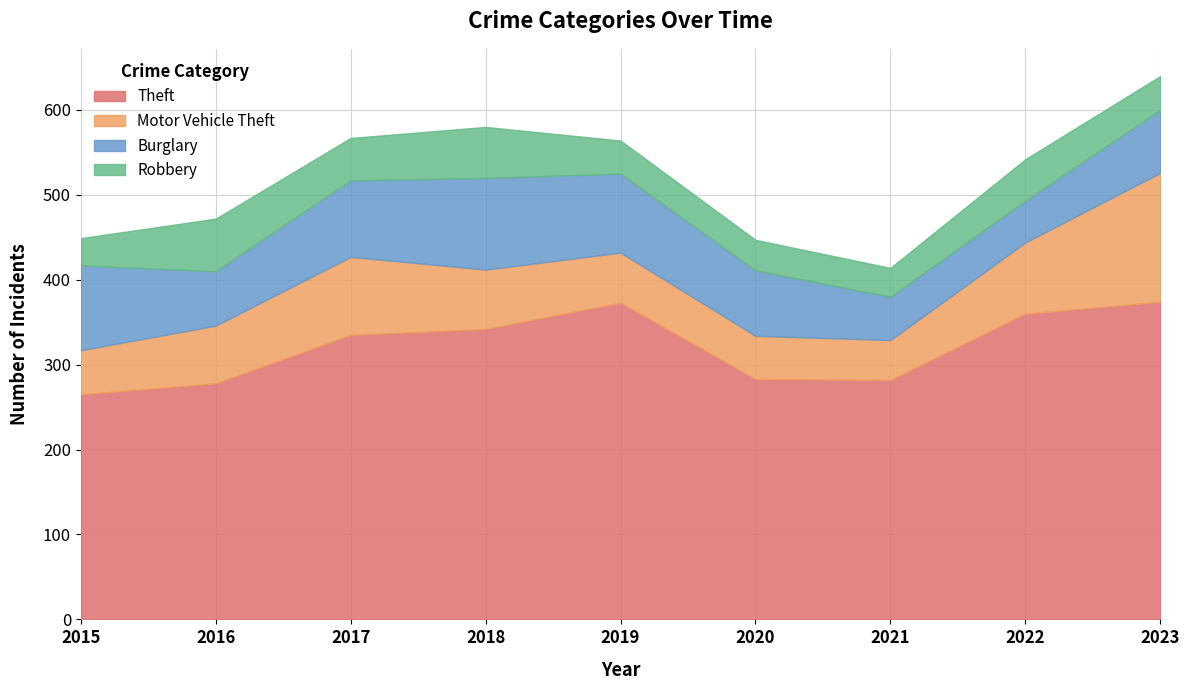

Is the value of Robbery at 2018 greater than the value of Theft at 2017?

No